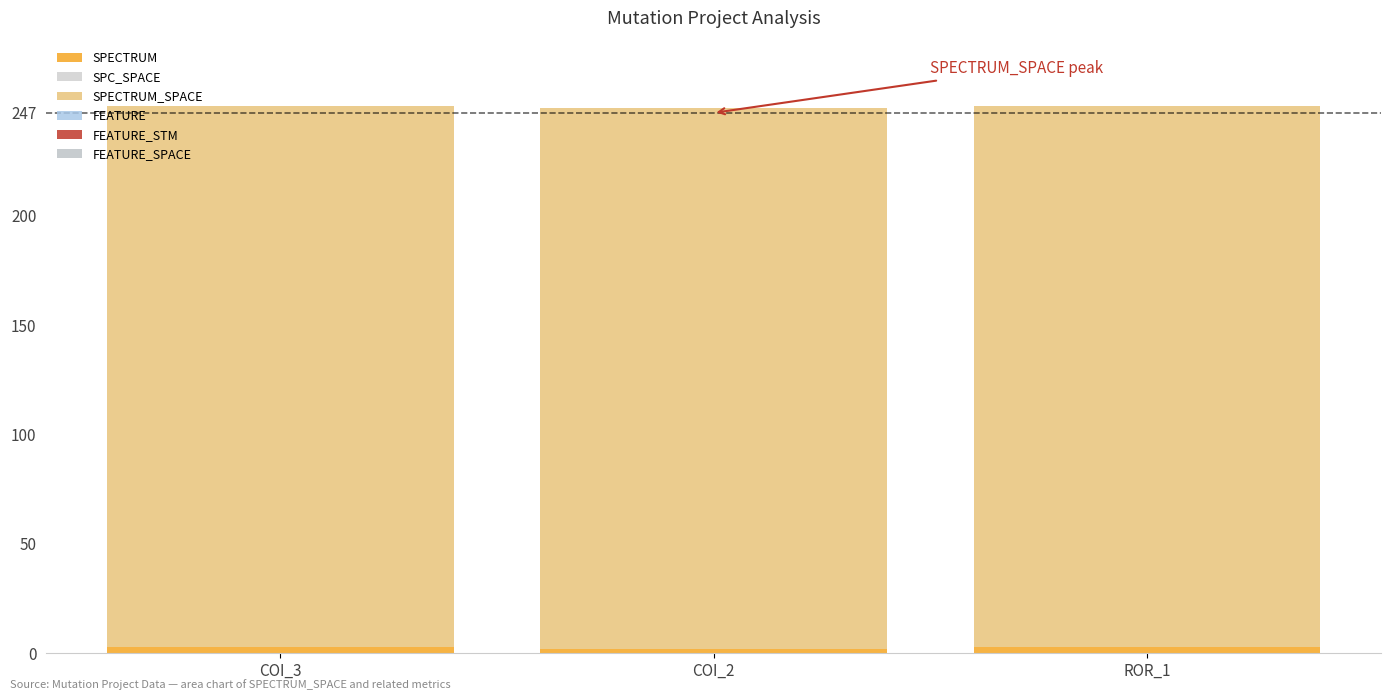

Between COI_3 and ROR_1, which series saw the biggest shift?

SPECTRUM